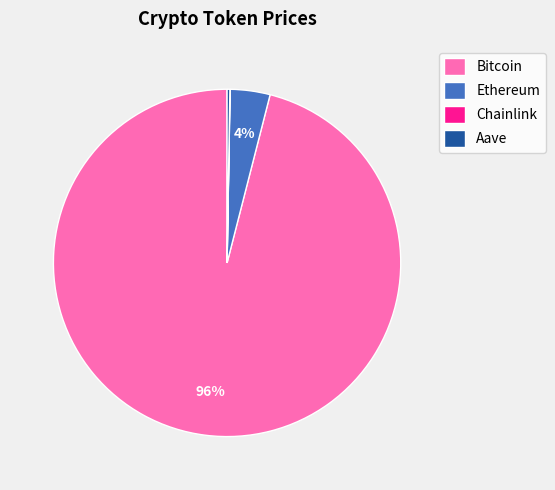

The Bitcoin slice represents 88% of the pie. True or false?

False